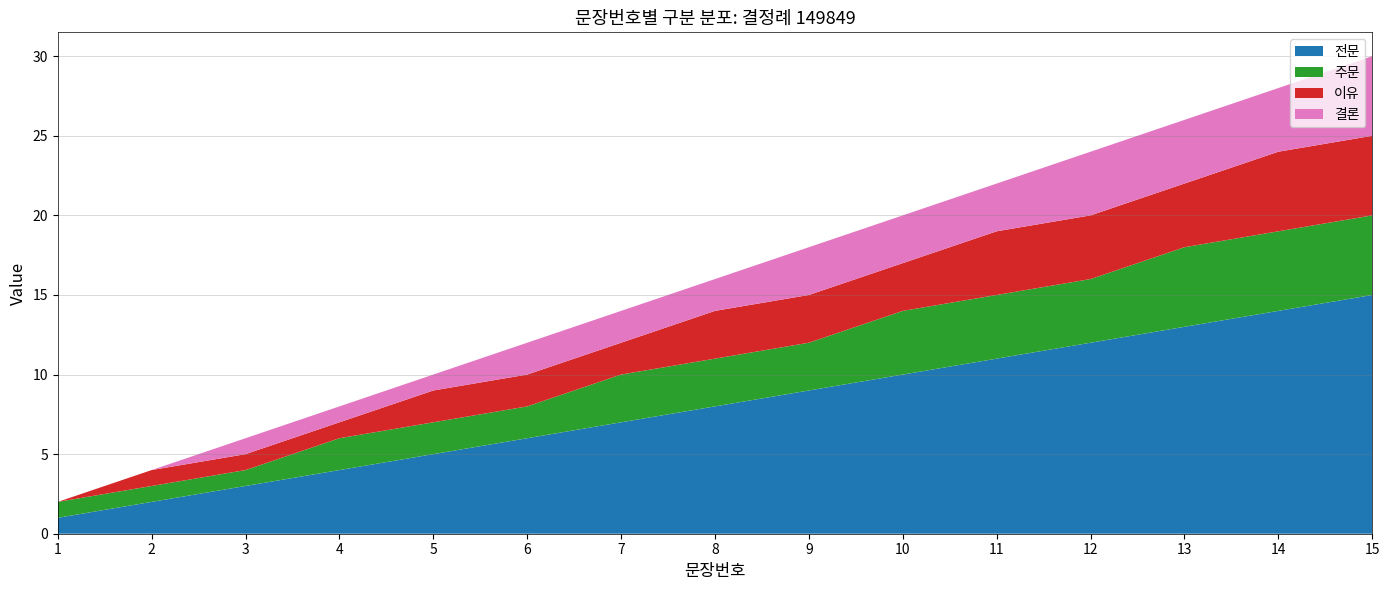

Reading right to left, list all the values displayed in this chart.

전문: 15	14	13	12	11	10	9	8	7	6	5	4	3	2	1
주문: 5	5	5	4	4	4	3	3	3	2	2	2	1	1	1
이유: 5	5	4	4	4	3	3	3	2	2	2	1	1	1	0
결론: 5	4	4	4	3	3	3	2	2	2	1	1	1	0	0